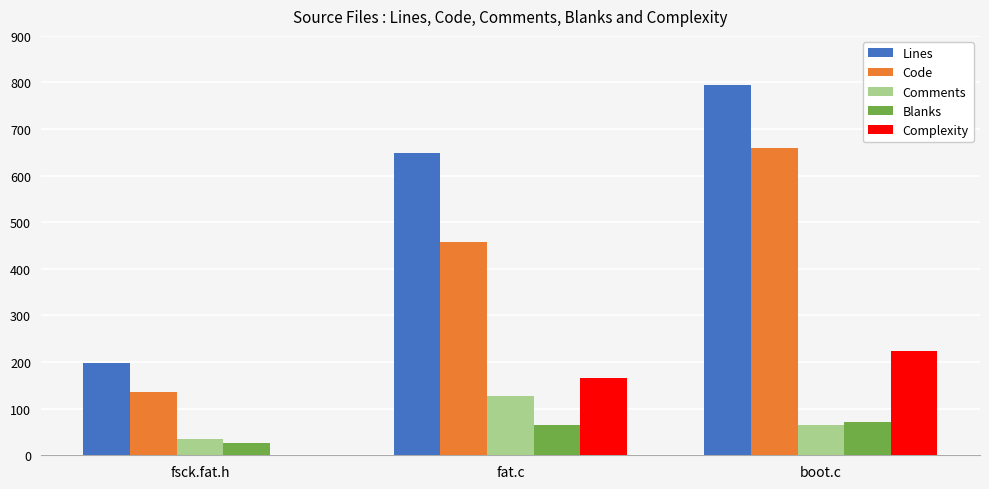

The Complexity series shows 224 at boot.c. True or false?

True